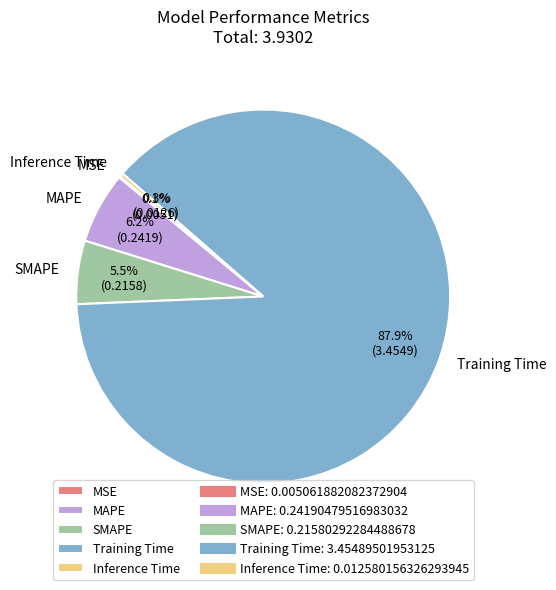

What percentage is NOT represented by SMAPE?

94.5%